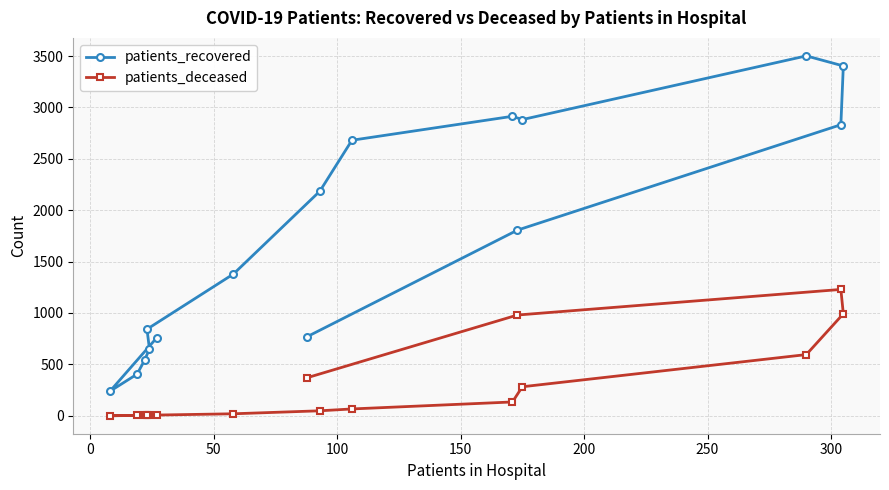

How many positive values does the patients_deceased series have?

15